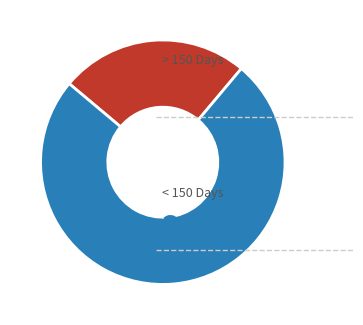

Does any single category account for the majority?

Yes